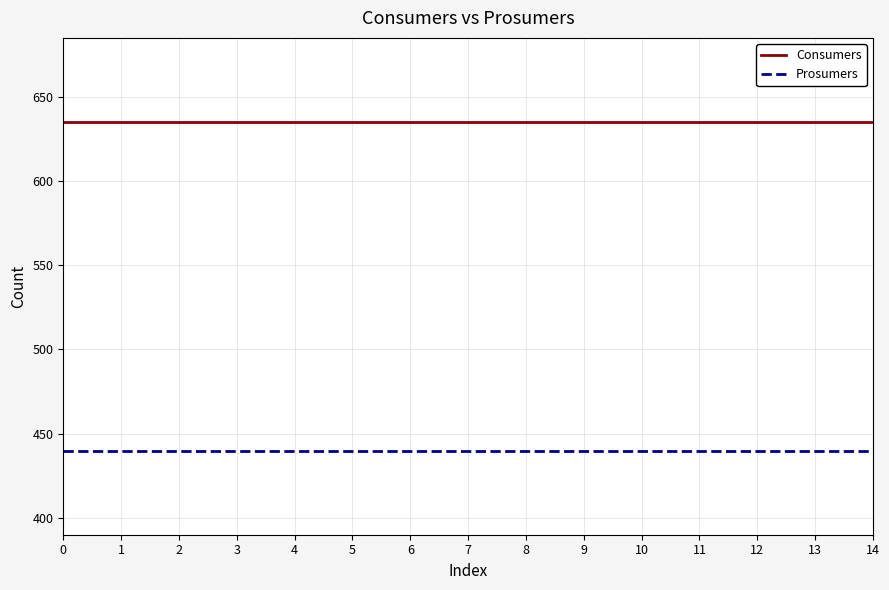

What is the total value across all series at 1?

1075